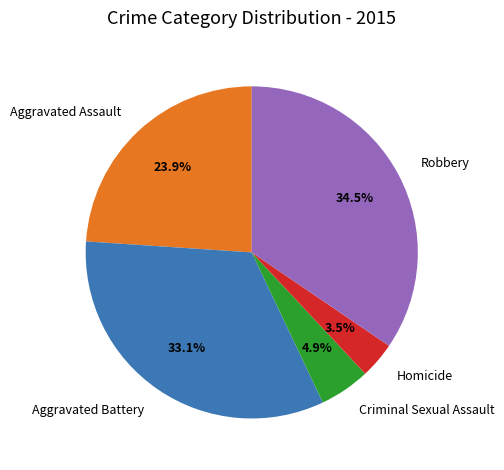

Which has a higher value, Robbery or Criminal Sexual Assault?

Robbery